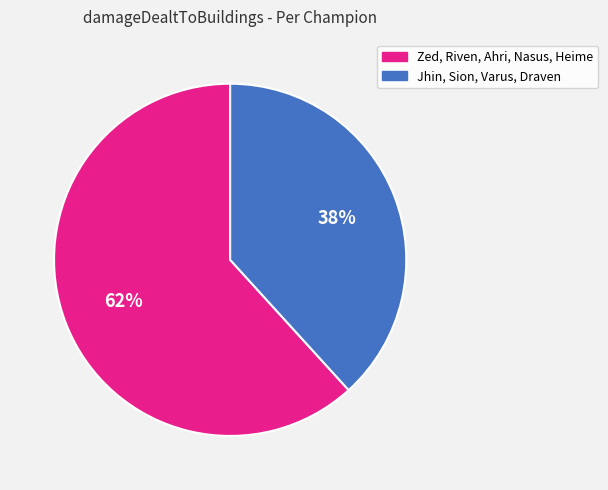

Does any single category account for the majority?

Yes